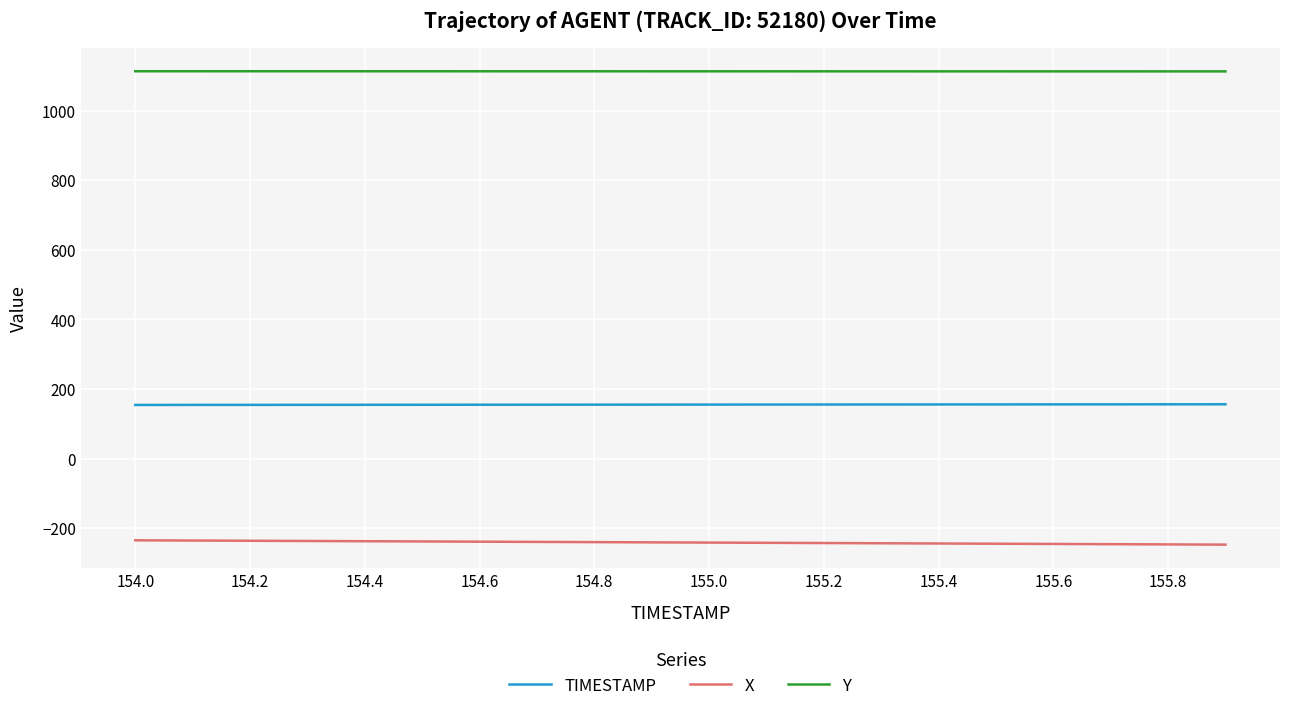

True or false: TIMESTAMP and Y cross at least once.

False